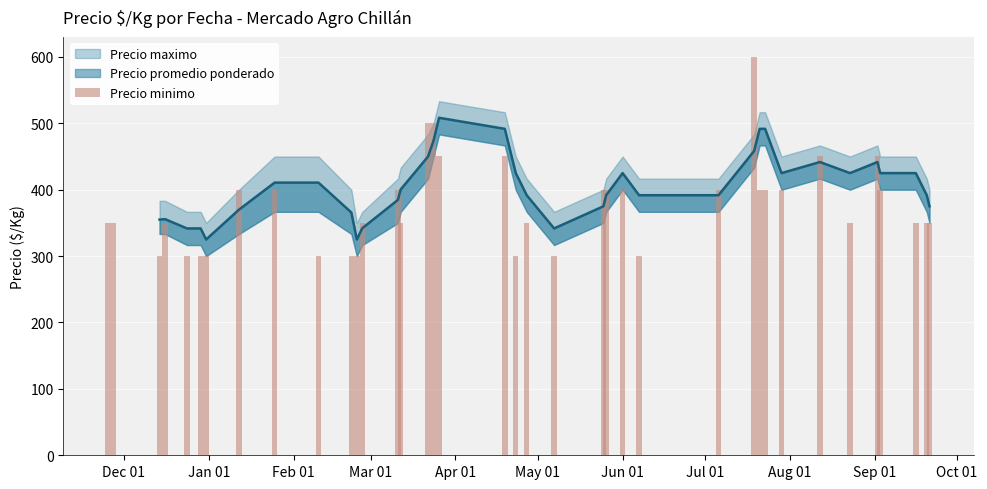

Does the chart contain any negative values?

No